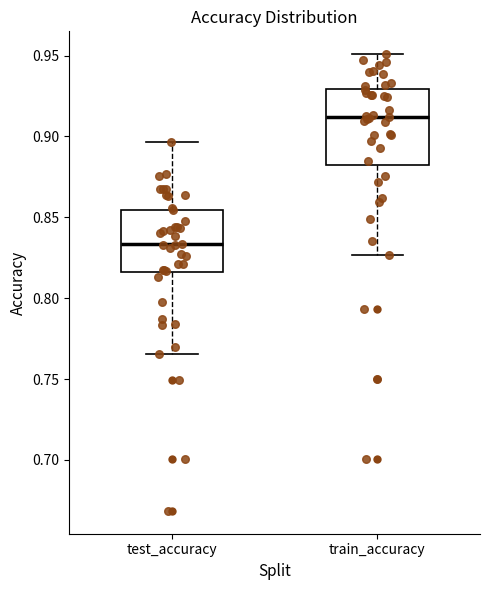

Reading left to right, read every box against the y-axis: the position of its median line, the range the box covers, and the ends of its whiskers. The values are not printed on the chart, so give them approximately, as read against the axis.

test_accuracy: median 0.835, box 0.815 to 0.855, whiskers 0.765 to 0.895
train_accuracy: median 0.910, box 0.880 to 0.930, whiskers 0.825 to 0.950